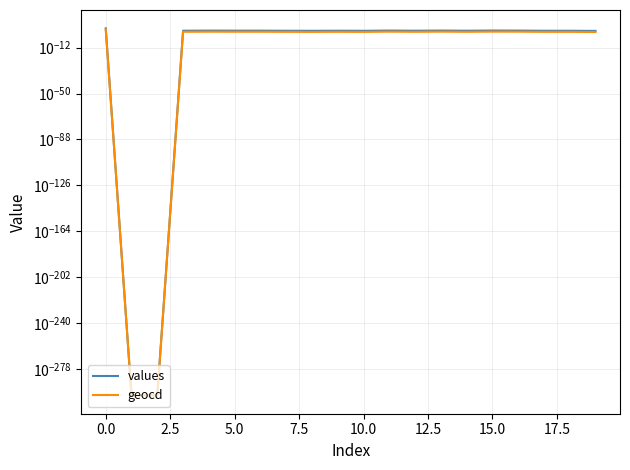

What is the label of the 17th point from the left?

16